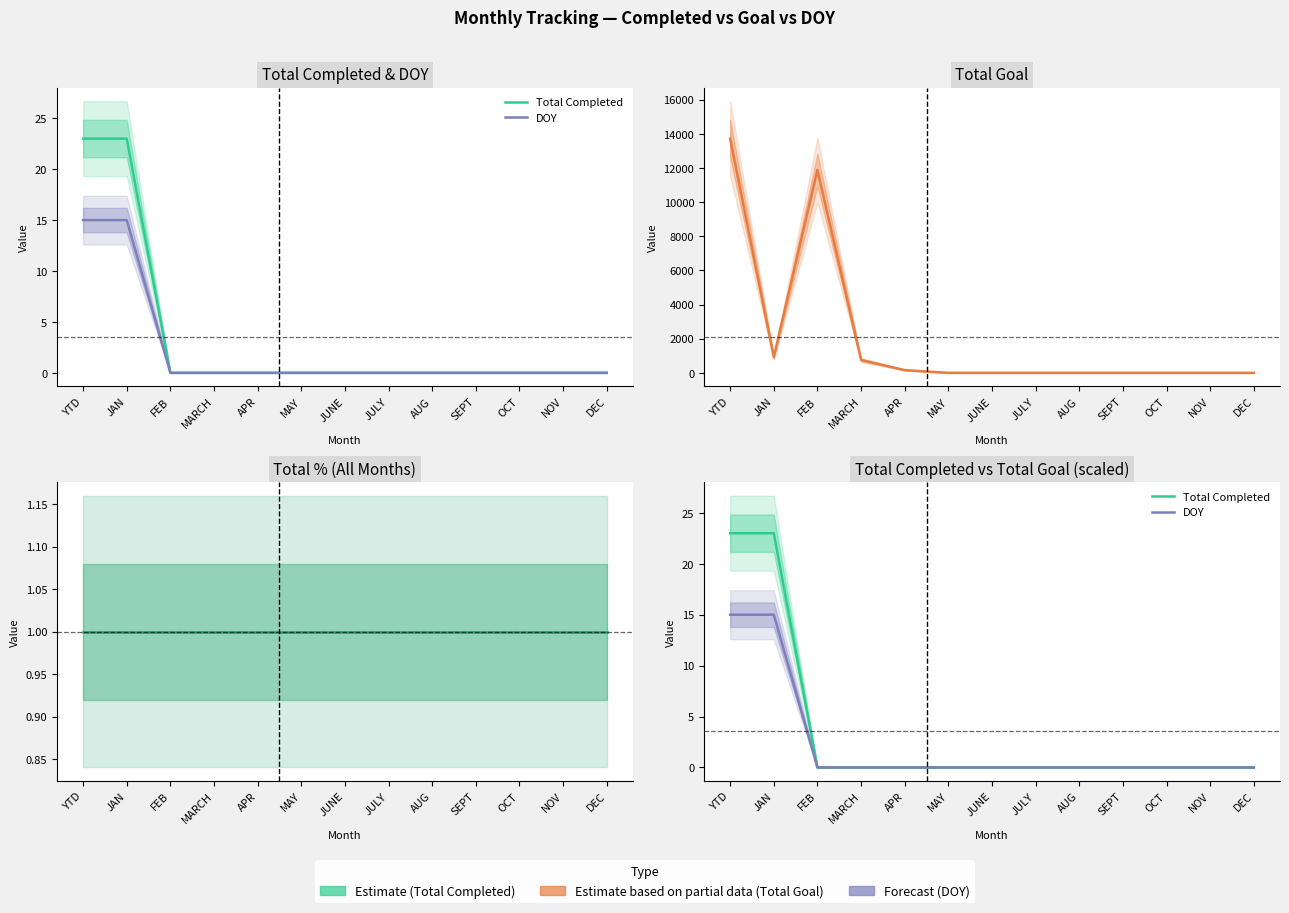

Does the chart have visible grid lines?

No